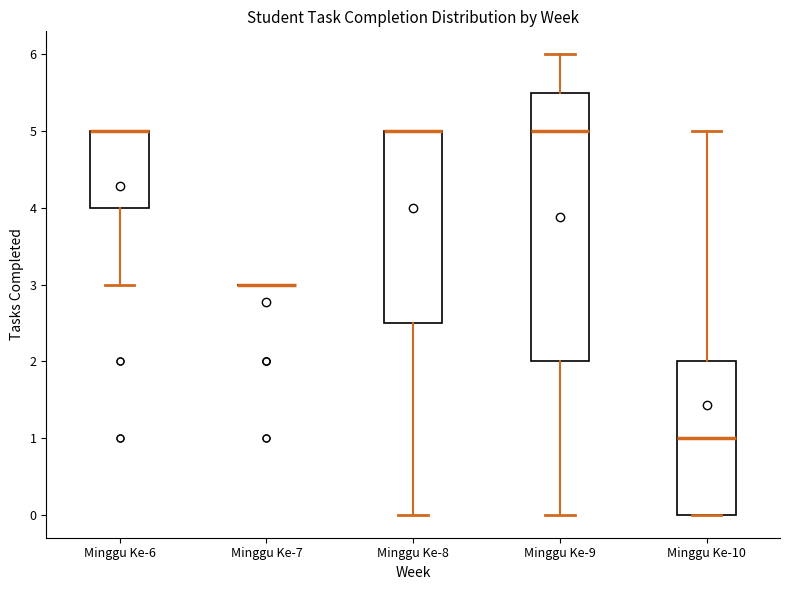

Where is the upper edge of the box for Minggu Ke-10 on the y-axis? The values are not printed on the chart, so give them approximately, as read against the axis.

2.0